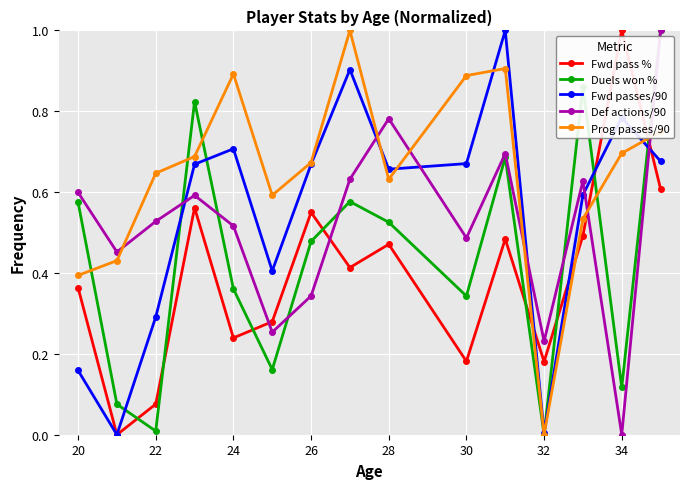

After their last crossing, which series has the higher values: Def actions/90 or Fwd pass %?

Def actions/90